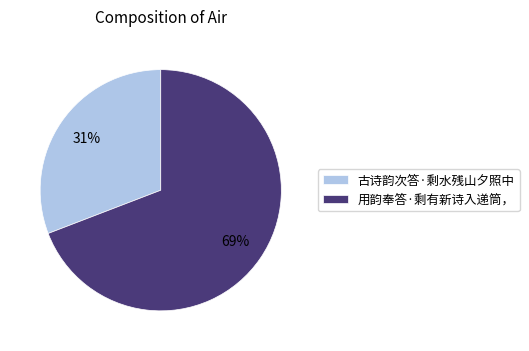

Combined, do 用韵奉答·剩有新诗入递筒， and 古诗韵次答·剩水残山夕照中 account for over 50%?

Yes